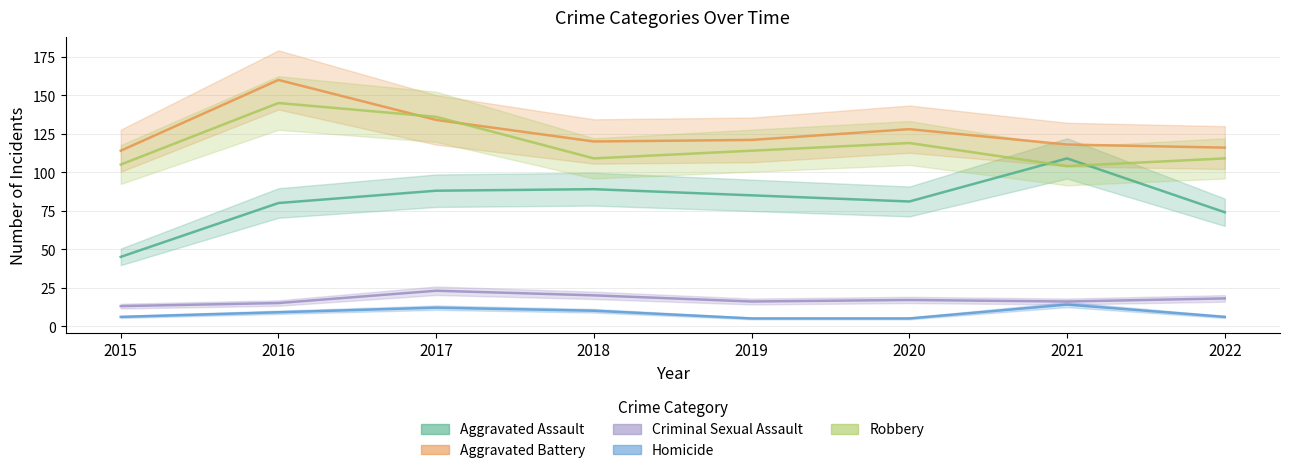

Reading left to right, extract all data points from this chart.

Aggravated Assault: 2015=45	2016=80	2017=88	2018=89	2019=85	2020=81	2021=109	2022=74
Aggravated Battery: 2015=114	2016=160	2017=134	2018=120	2019=121	2020=128	2021=118	2022=116
Criminal Sexual Assault: 2015=13	2016=15	2017=23	2018=20	2019=16	2020=17	2021=16	2022=18
Homicide: 2015=6	2016=9	2017=12	2018=10	2019=5	2020=5	2021=14	2022=6
Robbery: 2015=105	2016=145	2017=136	2018=109	2019=114	2020=119	2021=104	2022=109